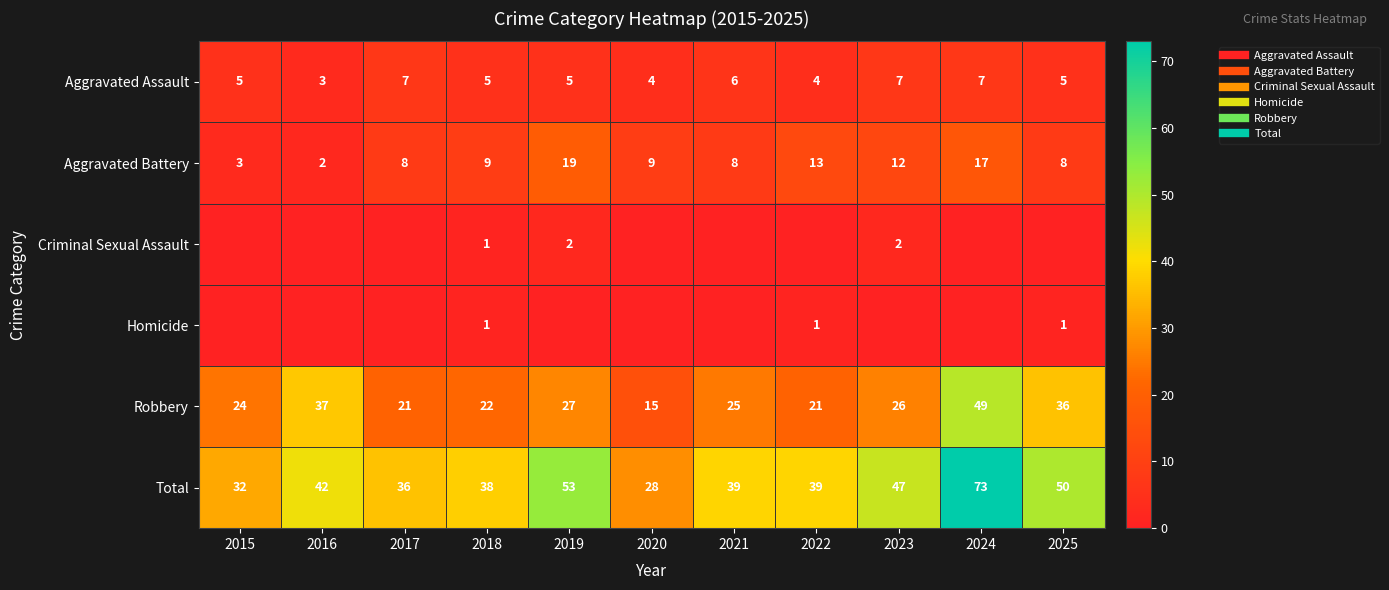

At how many categories does at least one series exceed 0?

11